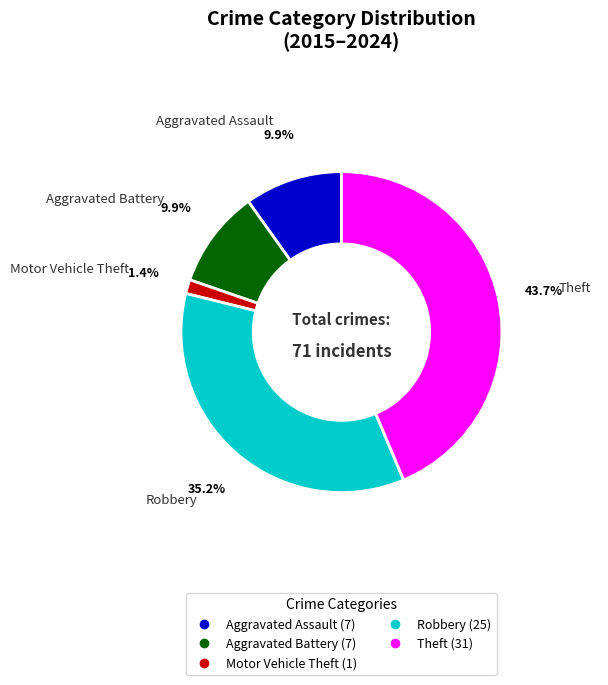

Which category has the smallest portion of the pie?

Motor Vehicle Theft